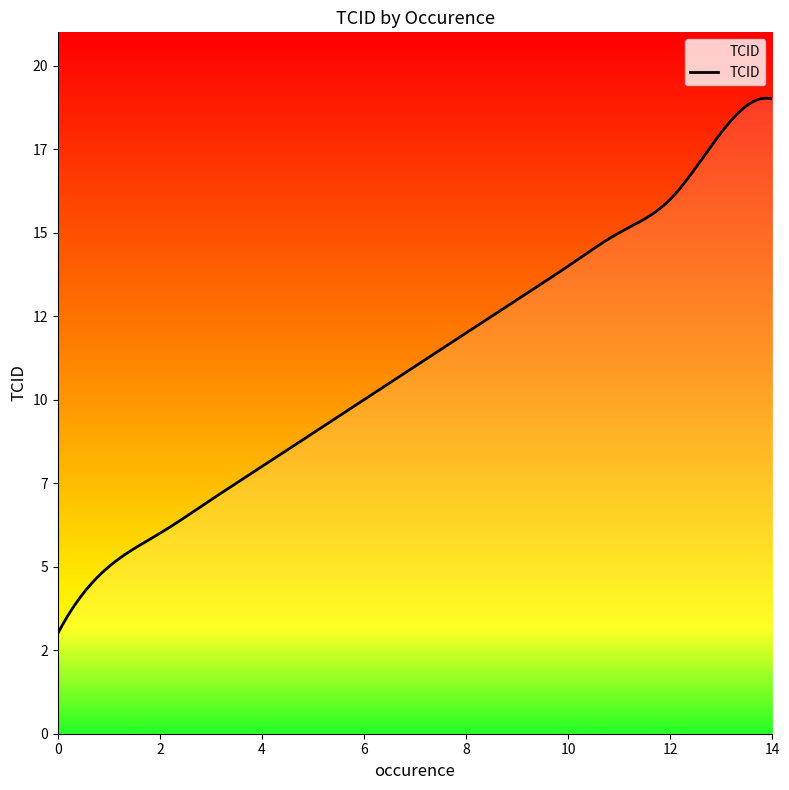

What is the difference between the second highest and minimum values?

15